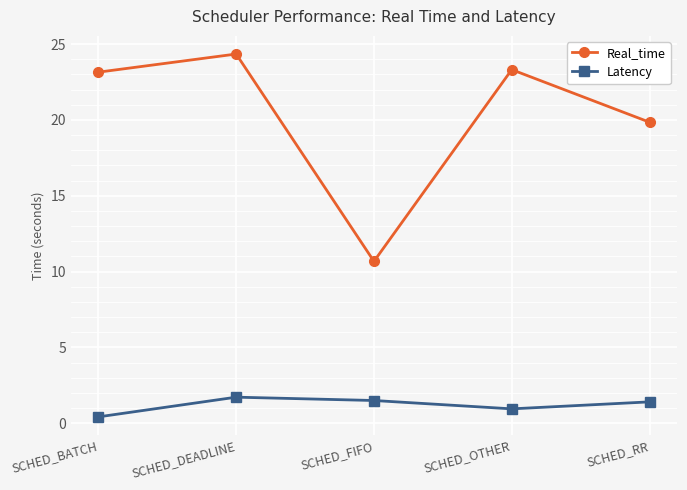

What are all the series names shown in the legend?

Real_time, Latency